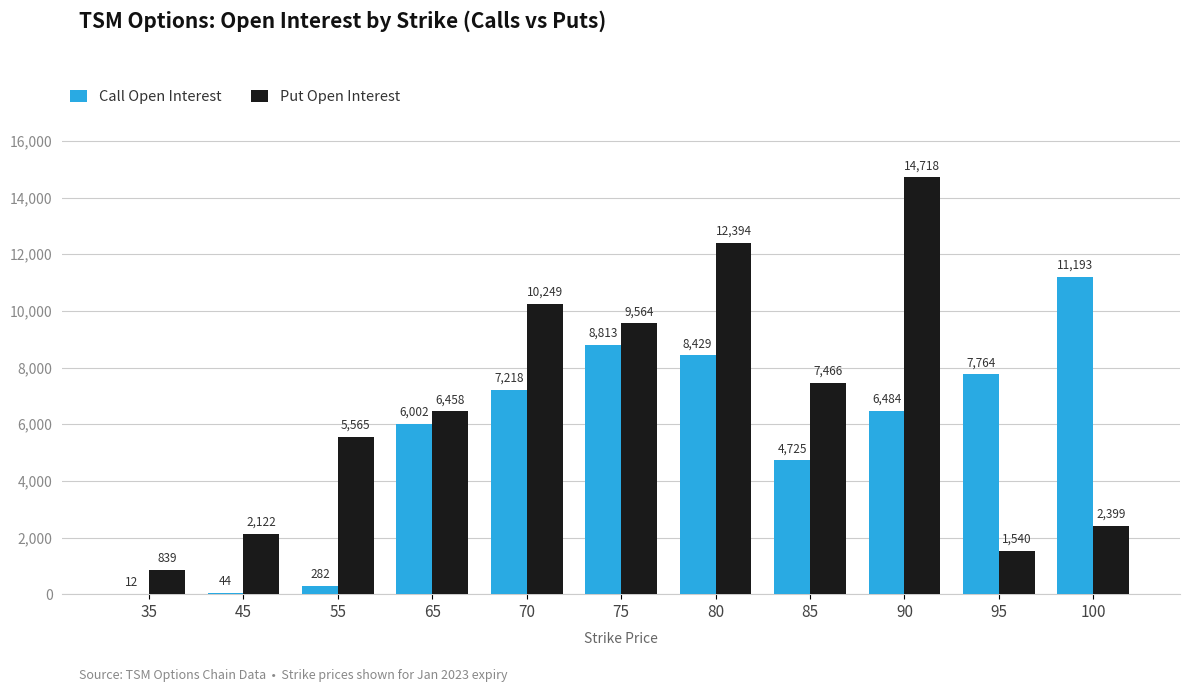

Reading left to right, what are all the values shown in this chart?

Call Open Interest: 35=12	45=44	55=282	65=6002	70=7218	75=8813	80=8429	85=4725	90=6484	95=7764	100=11193
Put Open Interest: 35=839	45=2122	55=5565	65=6458	70=10249	75=9564	80=12394	85=7466	90=14718	95=1540	100=2399